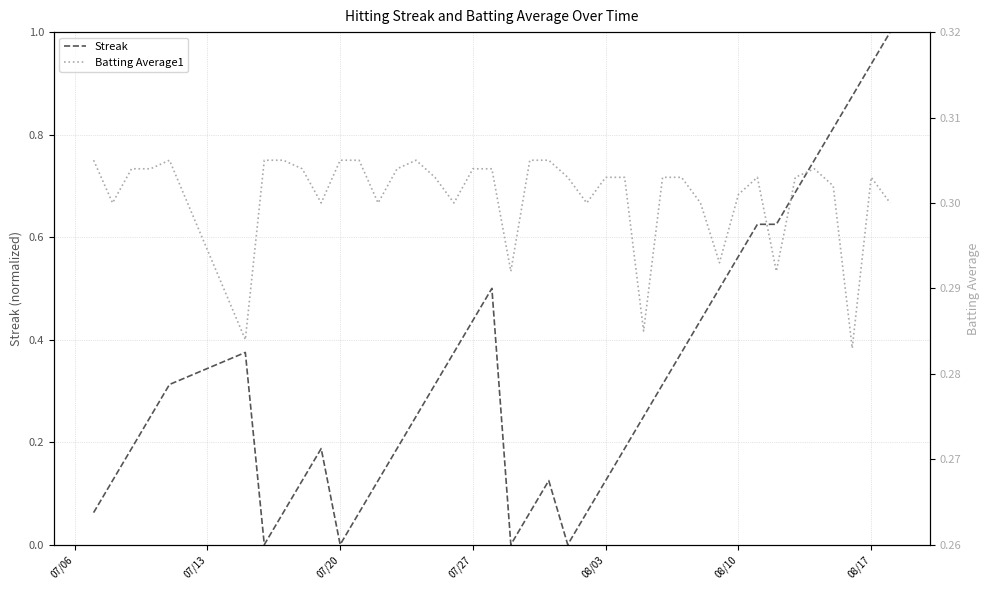

True or false: Streak and Batting Average1 intersect in this chart.

True